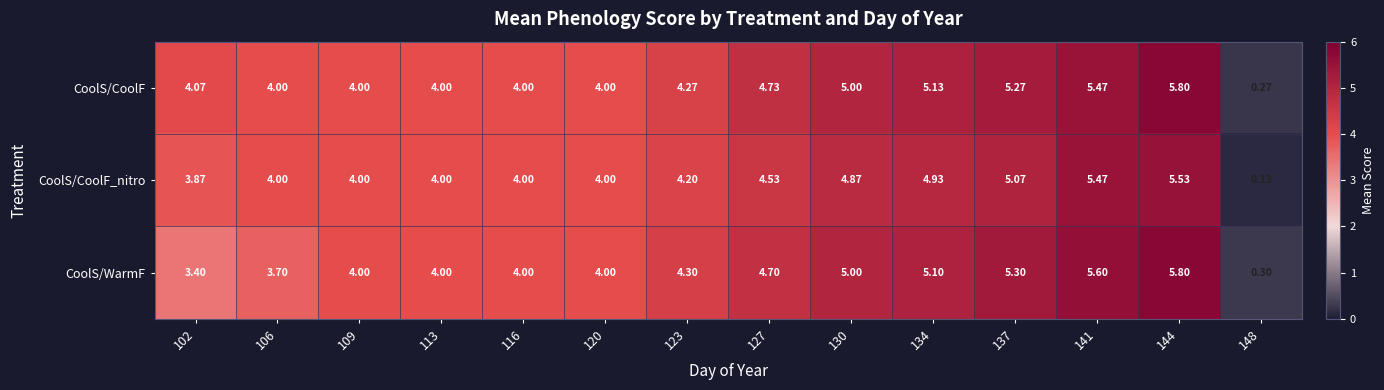

Count the number of data series in this chart.

3